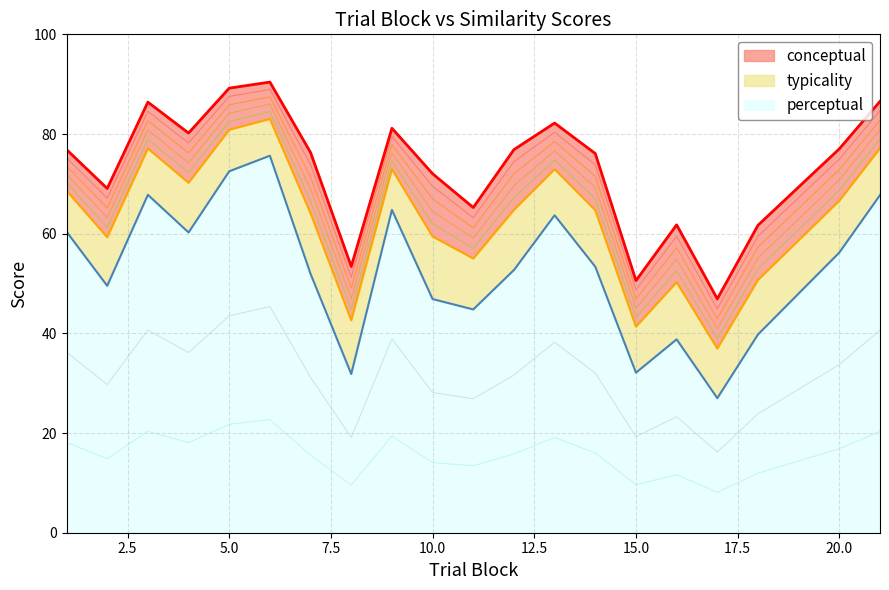

The typicality series shows 70.2 at 4. True or false?

True